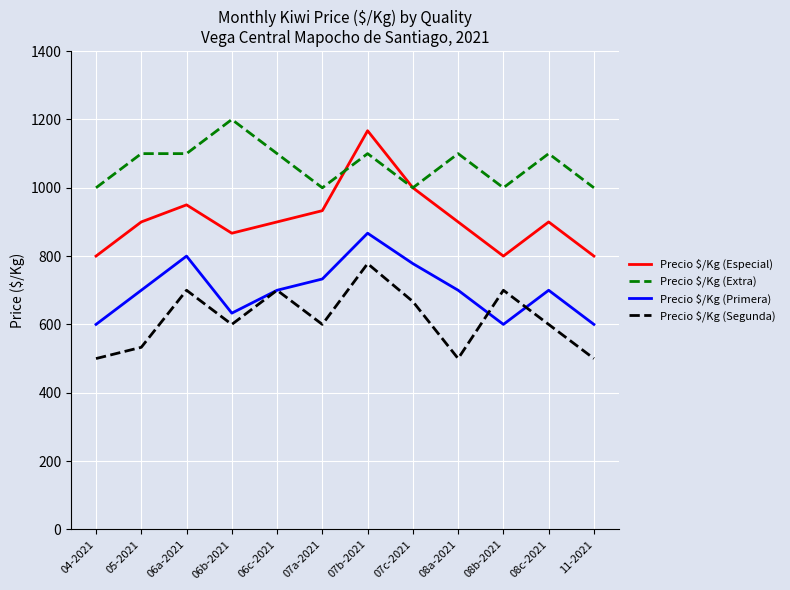

What position from the right is 07a-2021?

7